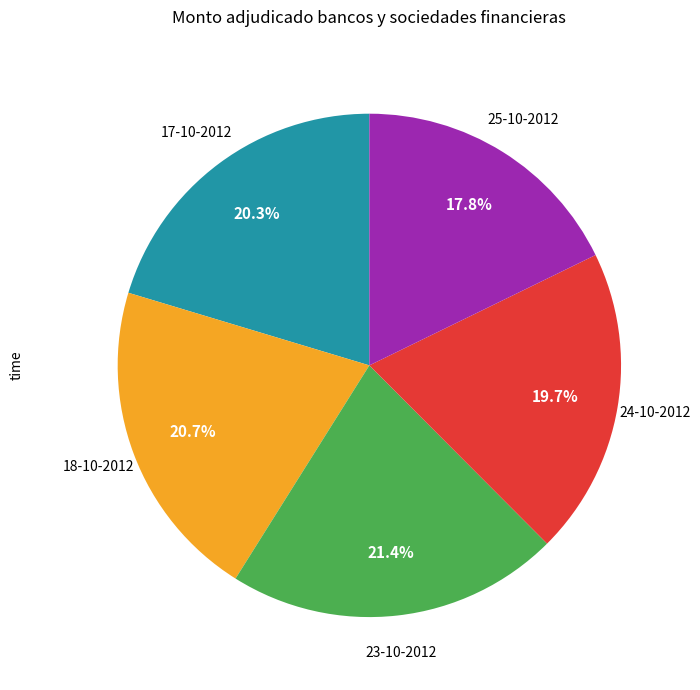

Does any single category account for the majority?

No